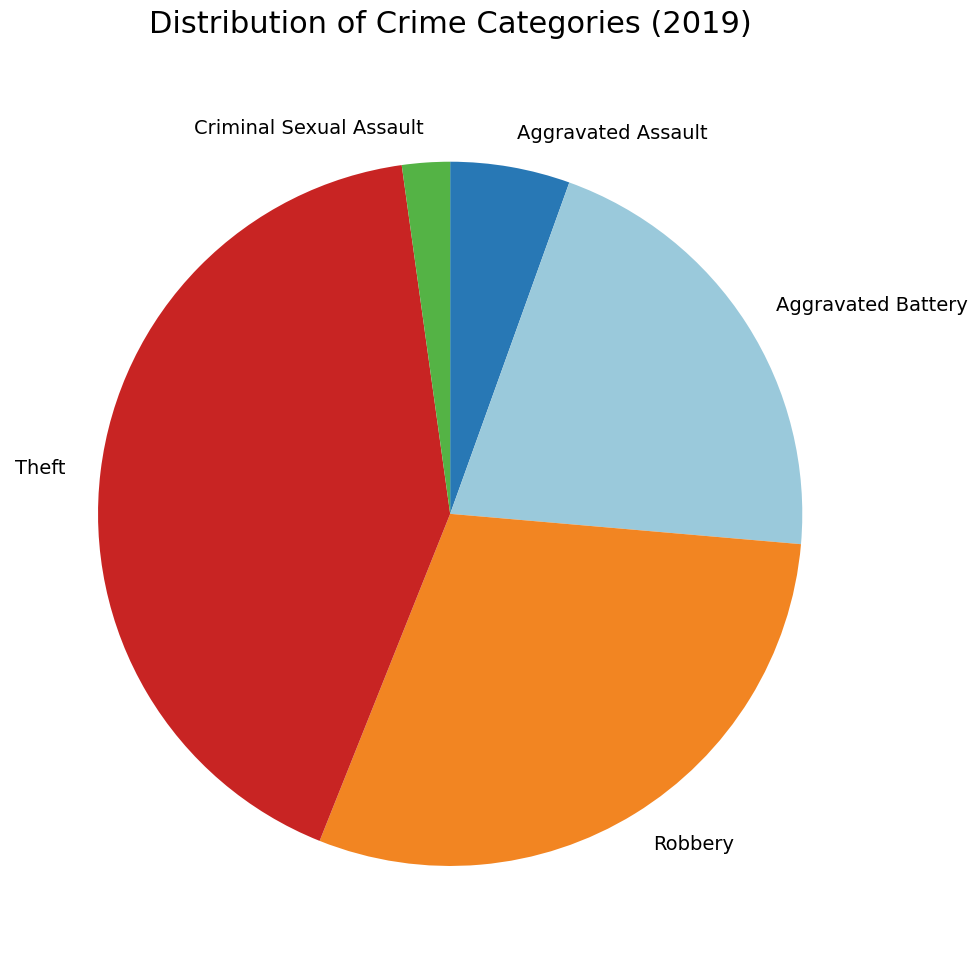

How many slices are in this pie chart?

5